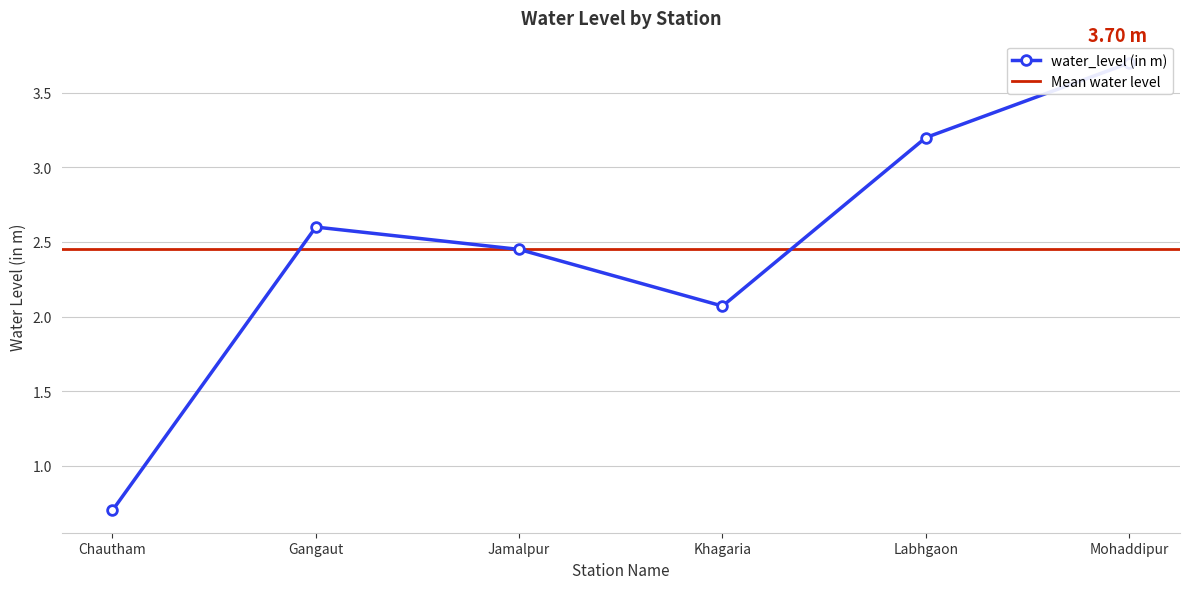

Does the chart display data point markers on the line(s)?

Yes